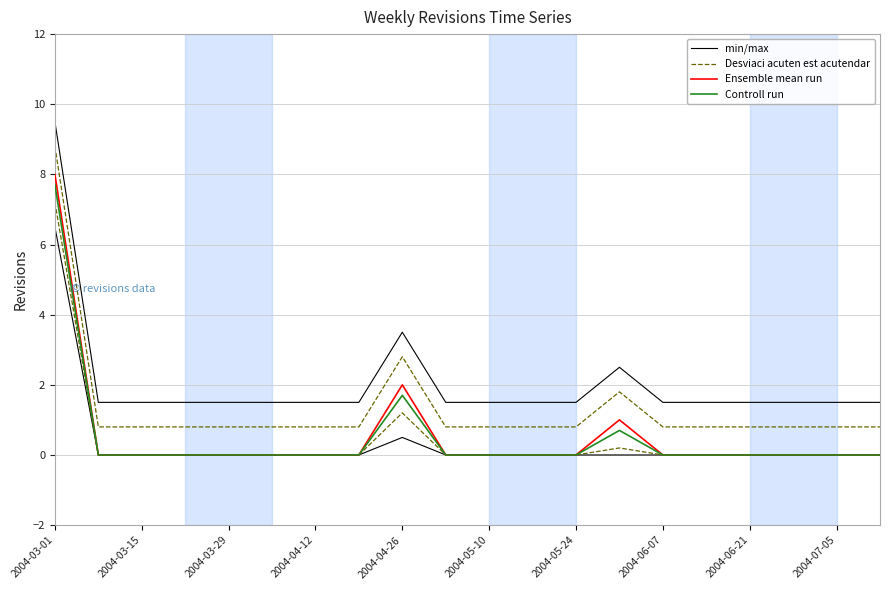

Count the number of data series in this chart.

4